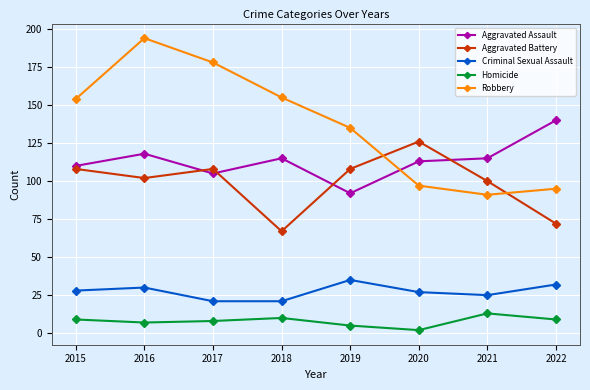

Which series changed the most between 2018 and 2019?

Aggravated Battery